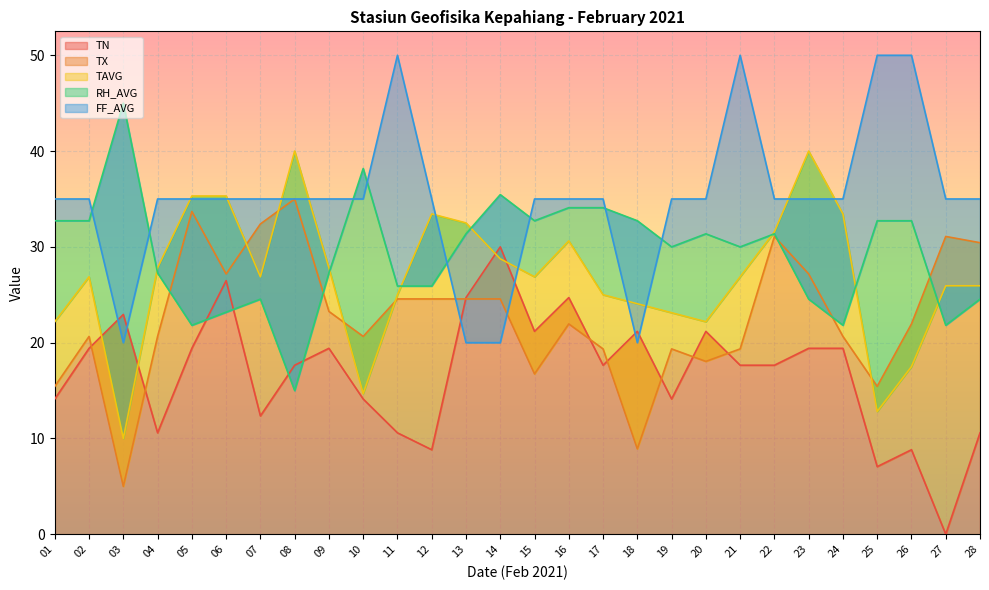

How many data points in TX are above 21?

15